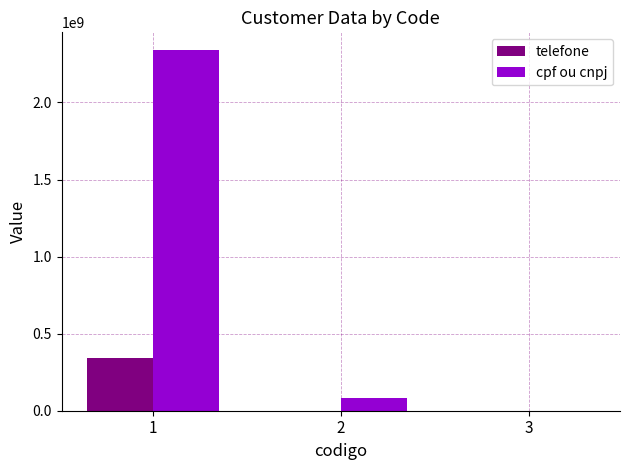

At which category is the sum across all series the highest?

1